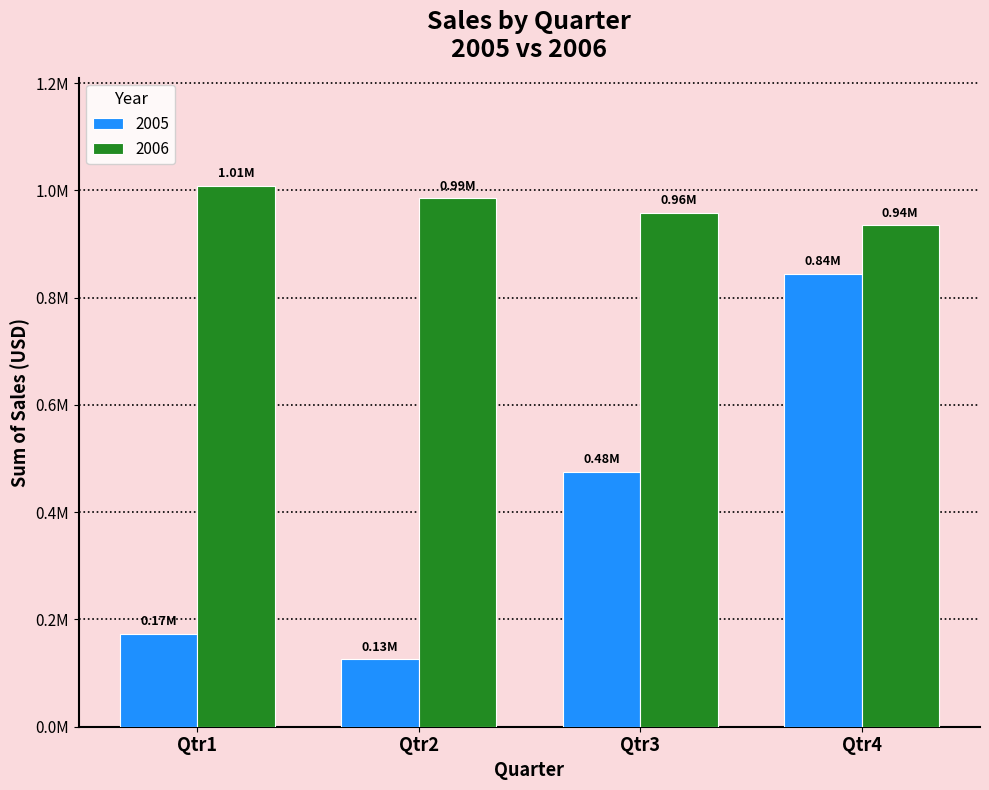

Are the bars horizontal?

No